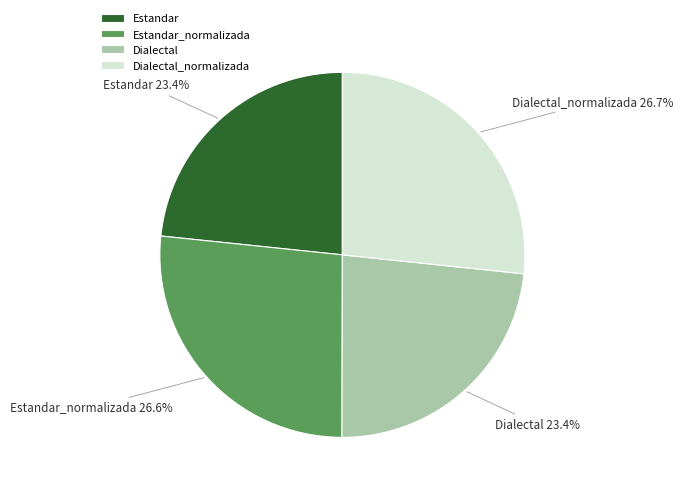

Do Estandar and Dialectal together represent more than half of the pie?

No